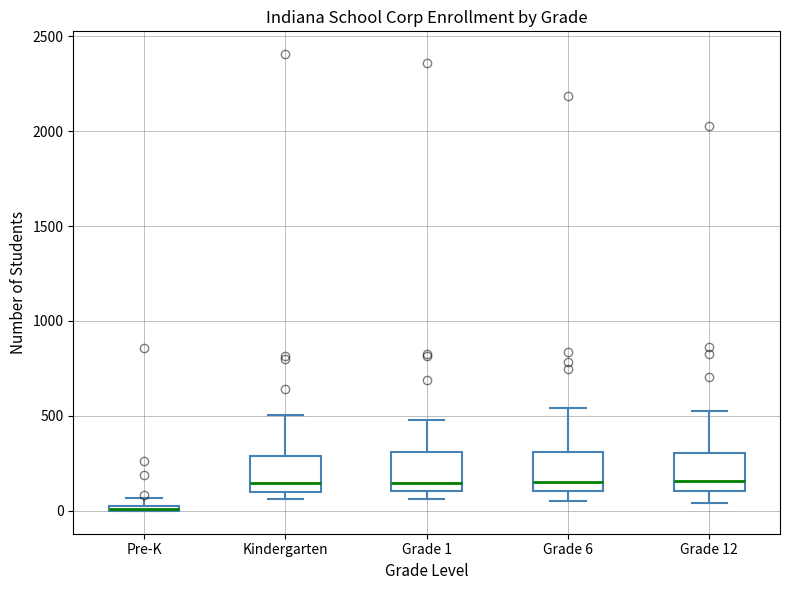

Where does the upper whisker of the box for Grade 12 end on the y-axis? The values are not printed on the chart, so give them approximately, as read against the axis.

550